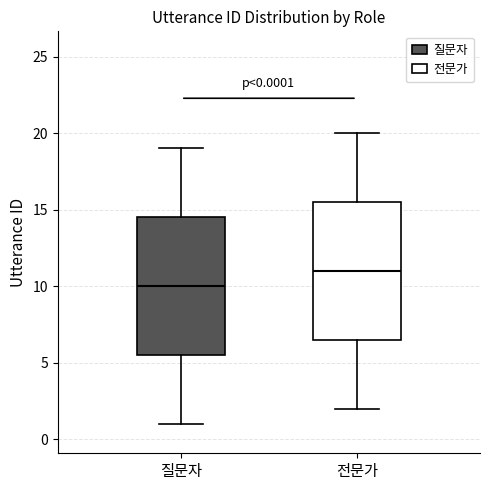

Which box's median line is the lowest?

질문자